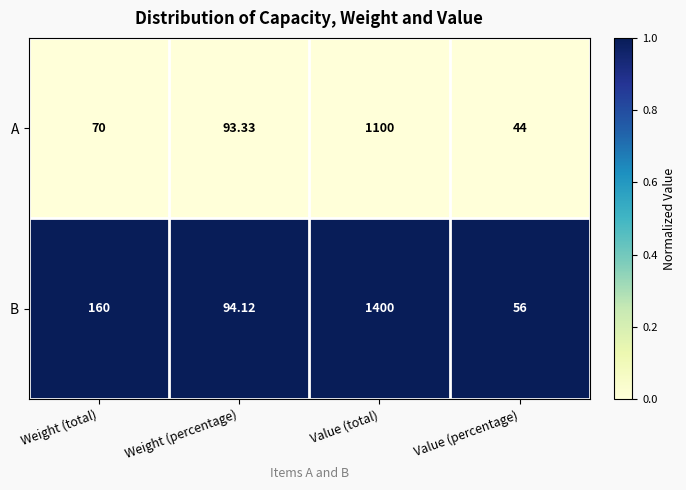

List the series in order of their peak value, highest first.

B, A